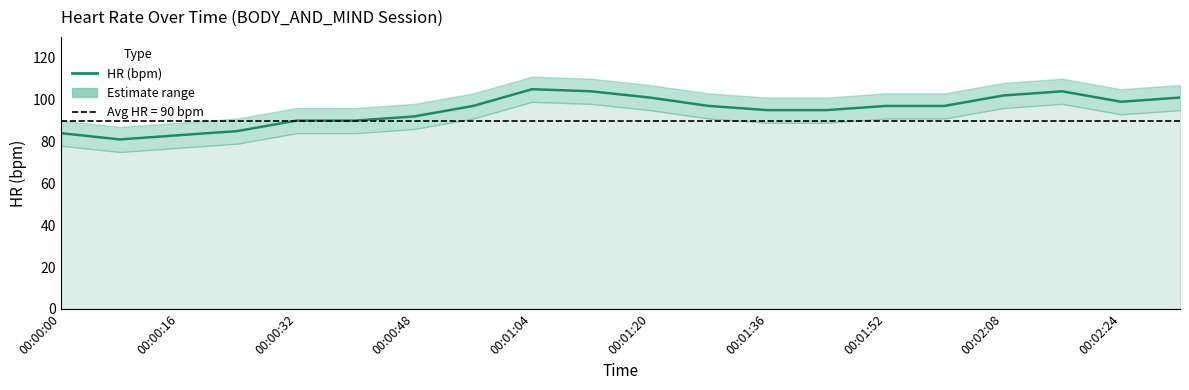

What is the average value?

95